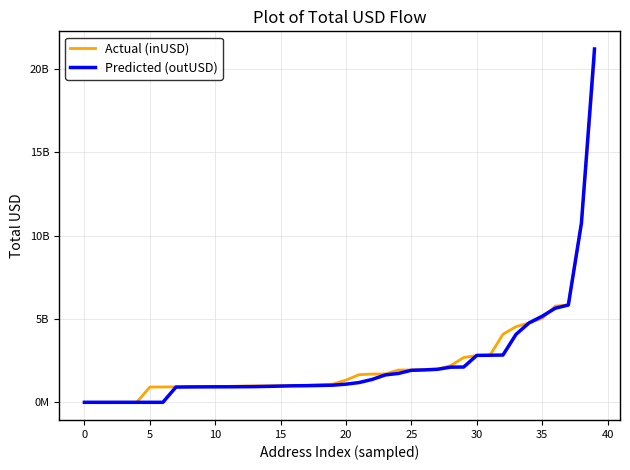

List the series in order of their overall mean, highest first.

Actual (inUSD), Predicted (outUSD)